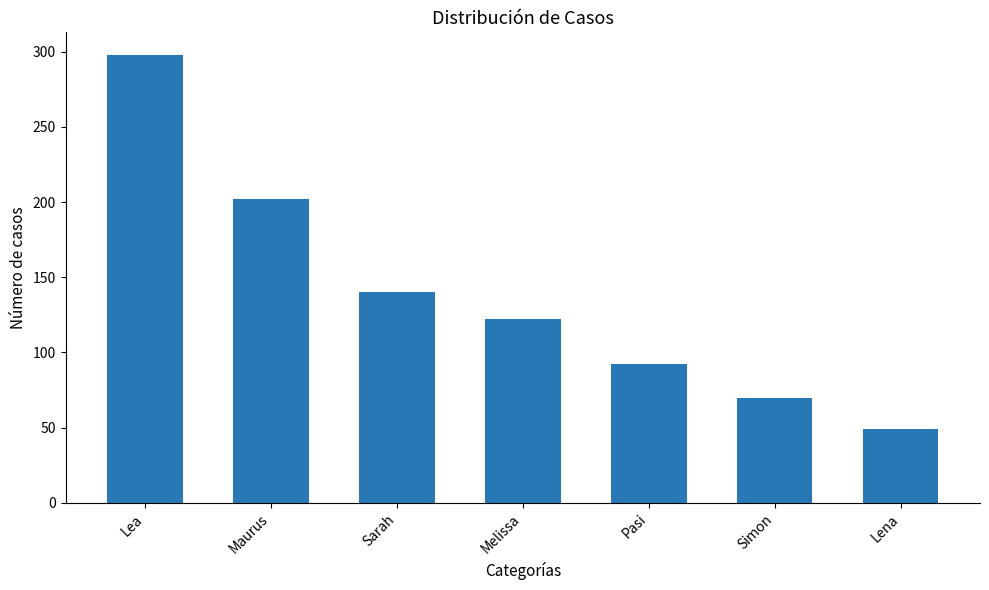

What is the change in value from Maurus to Simon?

-132